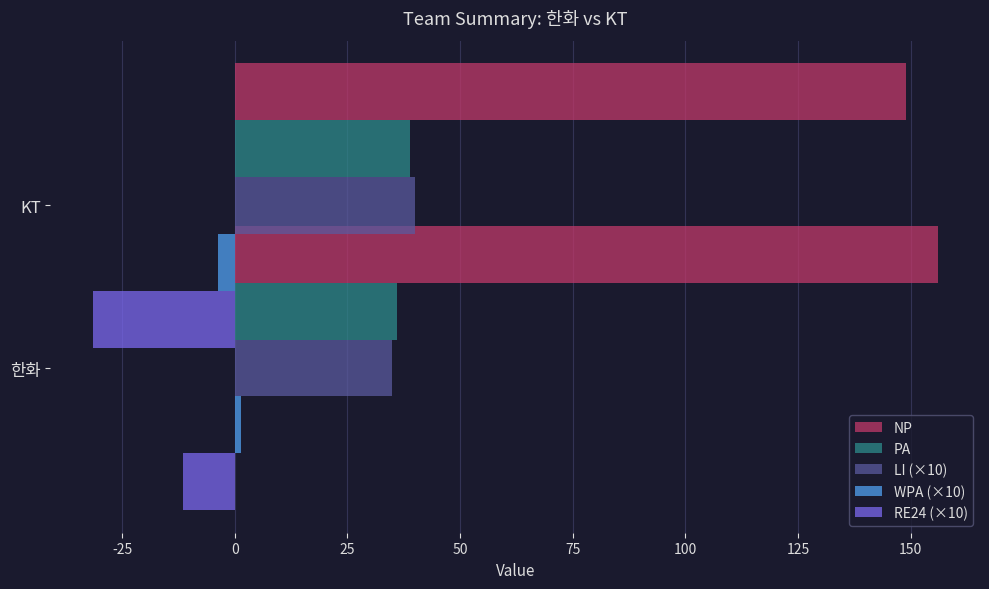

Between -50 and -25, which series saw the biggest shift?

RE24 (×10)